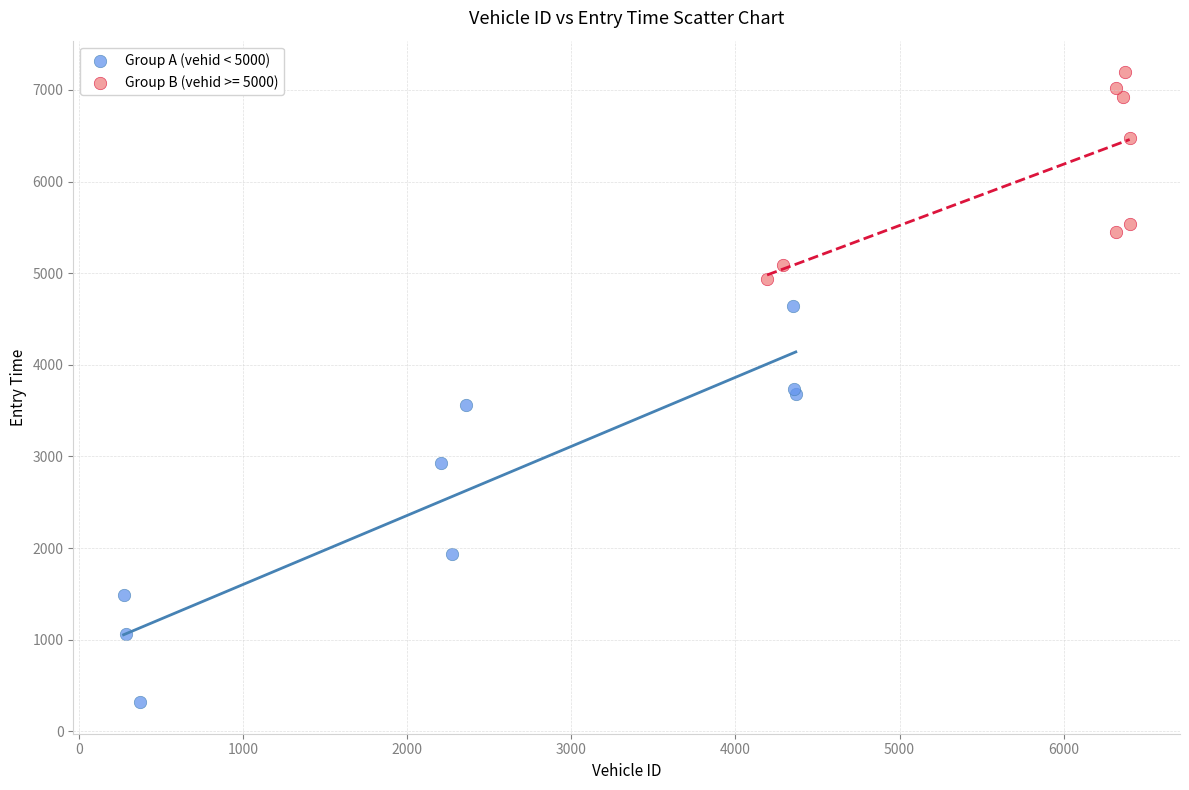

Which series reaches the maximum Y coordinate?

Group B (vehid >= 5000)